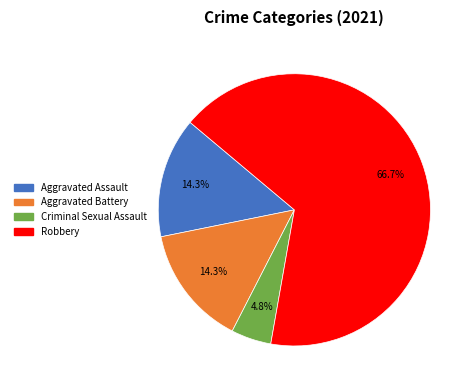

How many segments does this pie chart have?

4